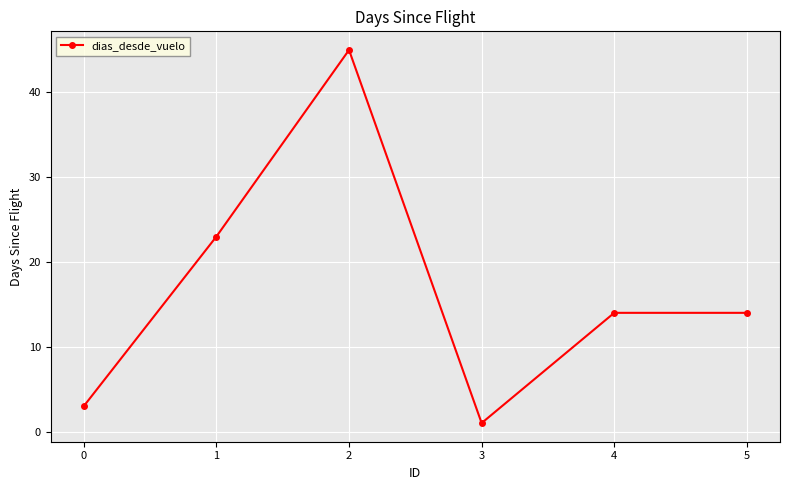

Which label corresponds to the largest value in the chart?

2